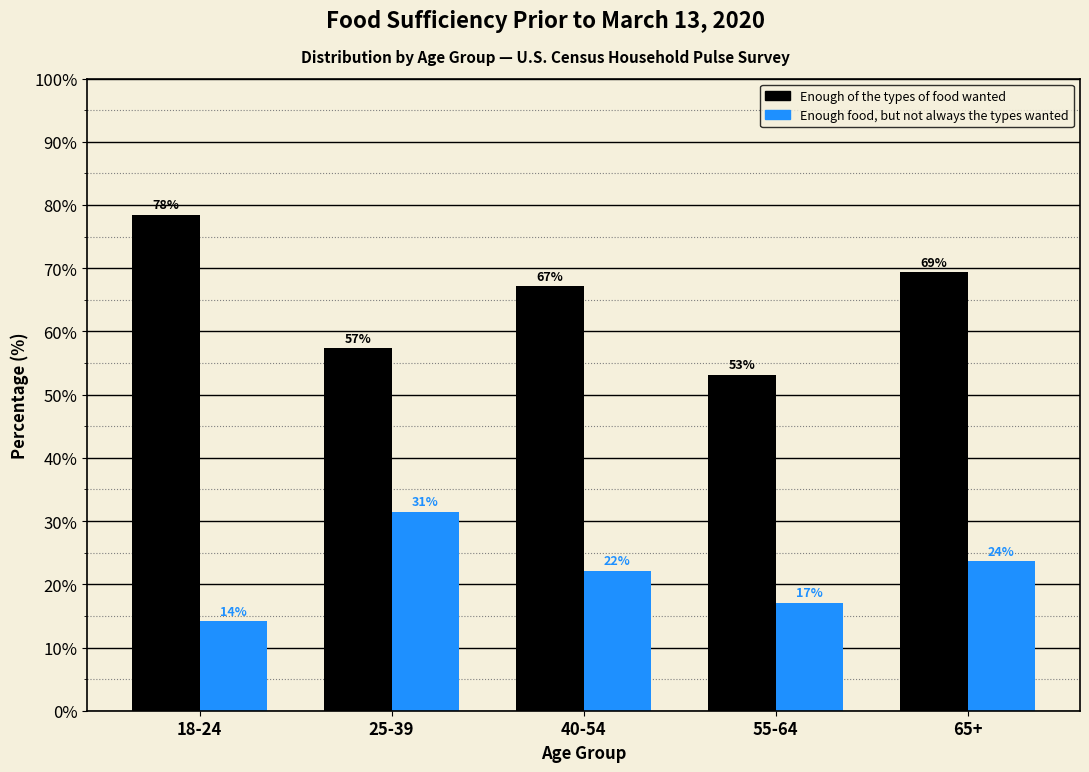

How many bars are there in each group?

2